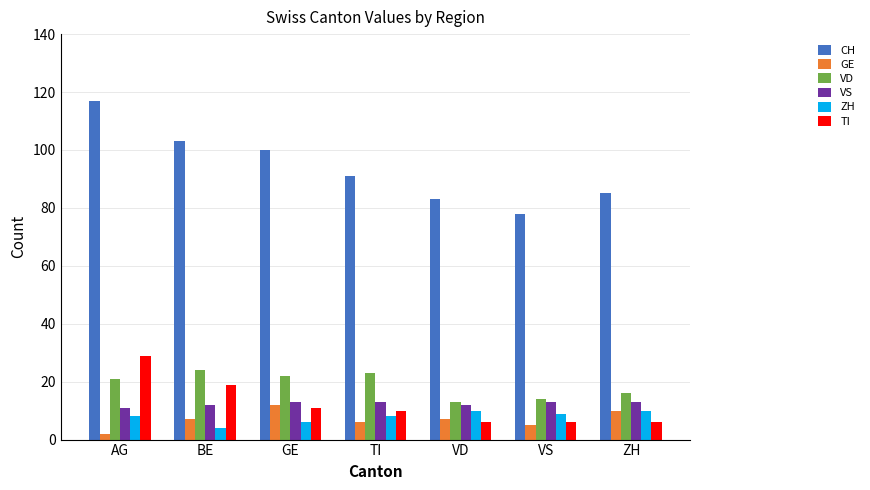

What is the lowest value of the CH series?

78